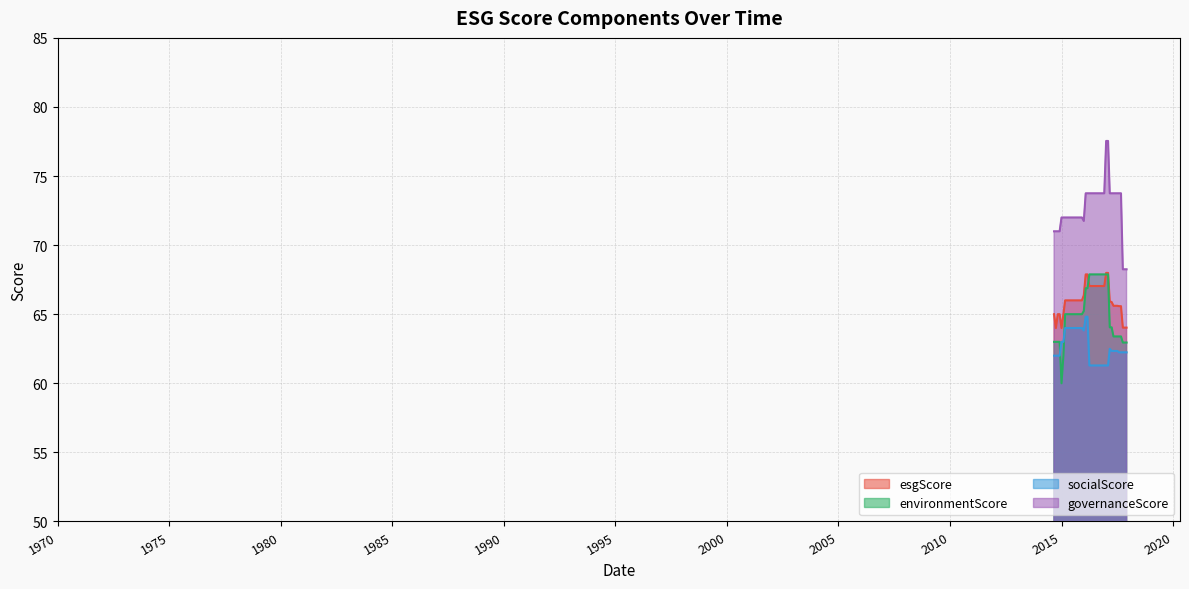

Reading left to right, list all the values displayed in this chart.

esgScore: 65.0	64.0	65.0	65.0	64.0	65.0	66.0	66.0	66.0	66.0	66.0	66.0	66.0	66.0	66.0	66.0	66.4	67.9	67.9	67.0	67.0	67.0	67.0	67.0	67.0	67.0	67.0	67.0	68.0	68.0	65.9	65.9	65.6	65.6	65.6	65.6	65.6	64.0	64.0	64.0
environmentScore: 63.0	63.0	63.0	63.0	60.0	62.0	65.0	65.0	65.0	65.0	65.0	65.0	65.0	65.0	65.0	65.0	65.2	66.9	66.9	67.9	67.9	67.9	67.9	67.9	67.9	67.9	67.9	67.9	67.9	67.9	64.0	64.0	63.4	63.4	63.4	63.4	63.4	63.0	63.0	63.0
socialScore: 62.0	62.0	62.0	62.0	63.0	63.0	64.0	64.0	64.0	64.0	64.0	64.0	64.0	64.0	64.0	64.0	63.8	64.8	64.8	61.3	61.3	61.3	61.3	61.3	61.3	61.3	61.3	61.3	61.3	61.3	62.5	62.3	62.3	62.3	62.3	62.2	62.2	62.2	62.2	62.2
governanceScore: 71.0	71.0	71.0	71.0	72.0	72.0	72.0	72.0	72.0	72.0	72.0	72.0	72.0	72.0	72.0	72.0	71.8	73.8	73.8	73.8	73.8	73.8	73.8	73.8	73.8	73.8	73.8	73.8	77.5	77.5	73.8	73.8	73.8	73.8	73.8	73.8	73.8	68.2	68.2	68.2